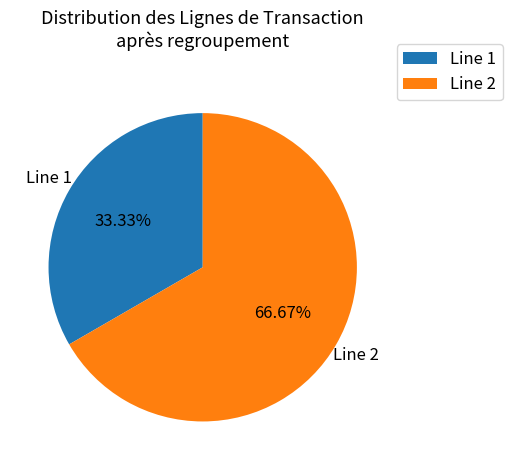

What percentage is NOT represented by Line 1?

66.7%